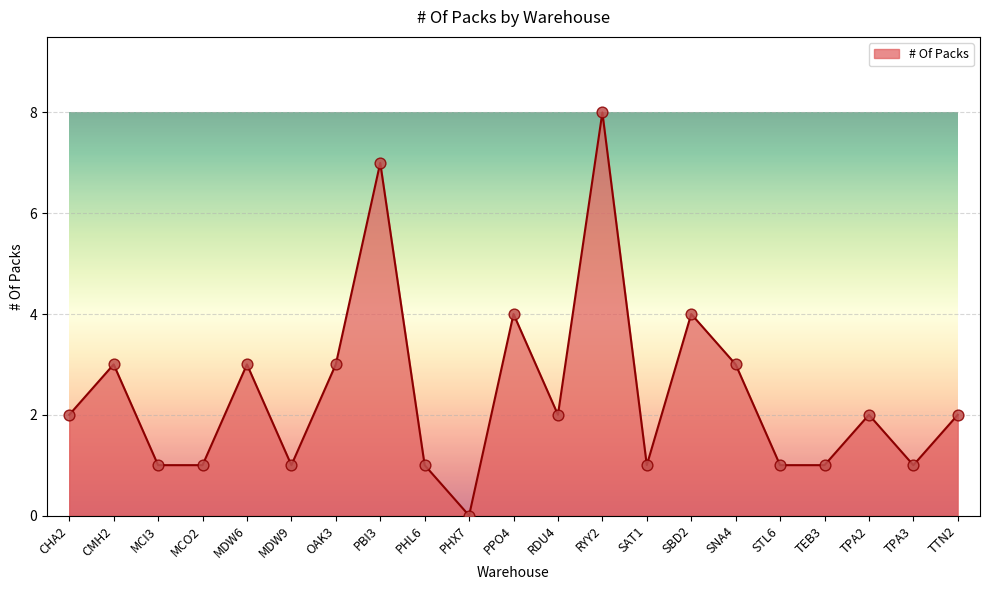

Between PPO4 and MCI3, which is larger?

PPO4